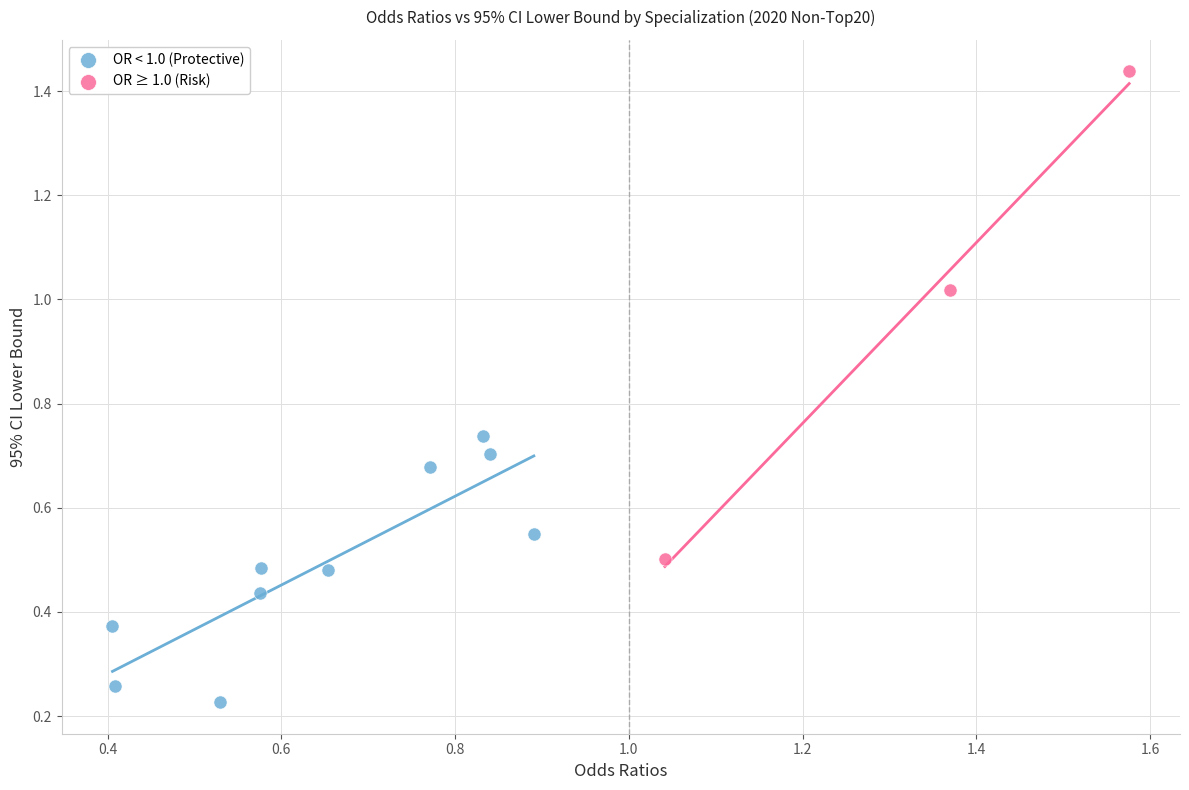

Which series contains the lowest Y value?

OR < 1.0 (Protective)